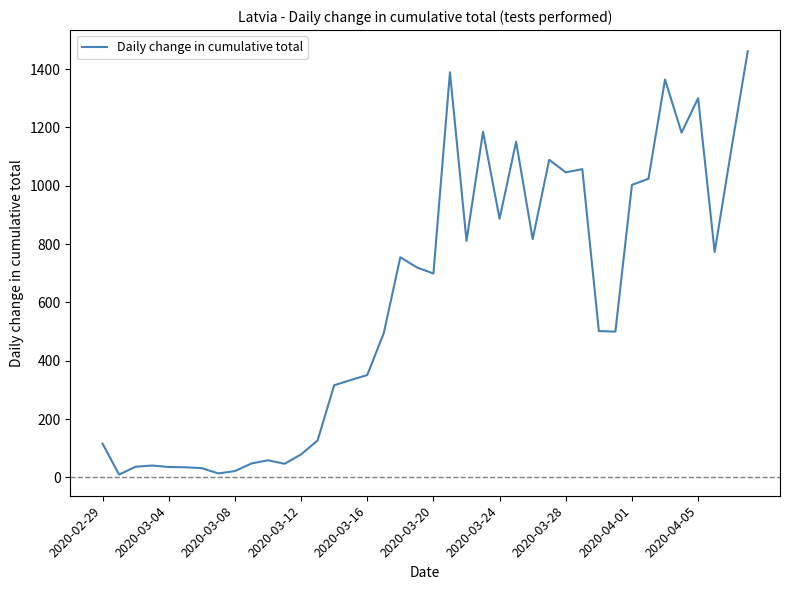

What is the average value?

601